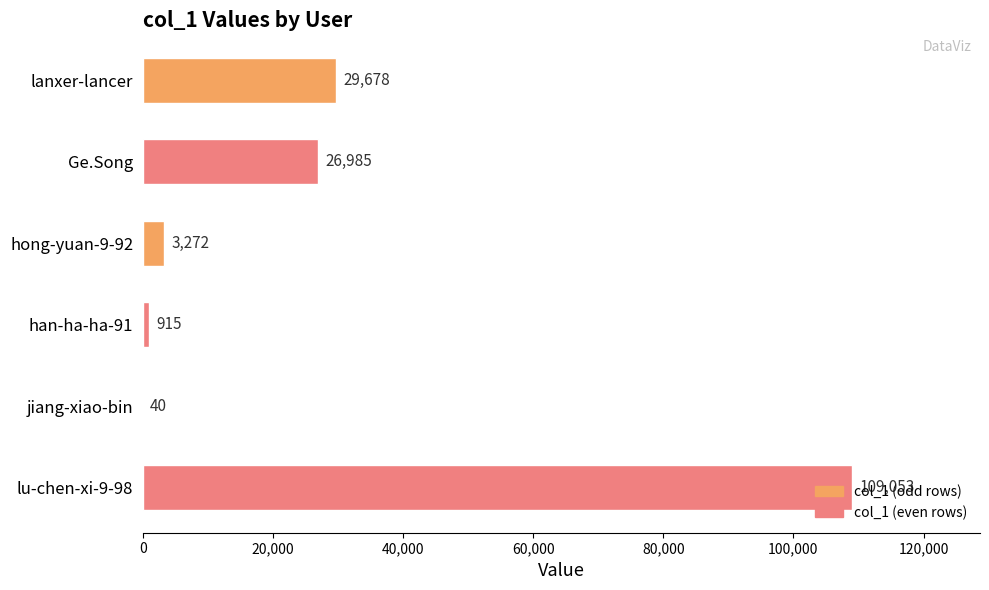

How many categories are shown in the chart?

6